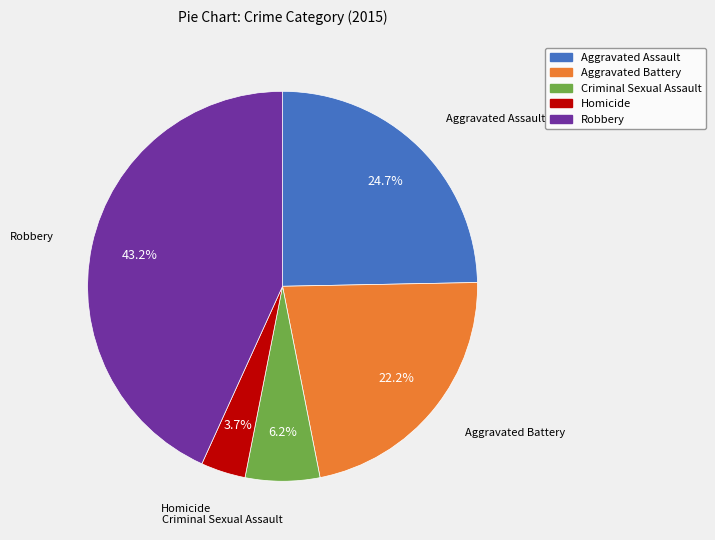

To the nearest percent, what is the combined percentage of Robbery and Criminal Sexual Assault?

49%